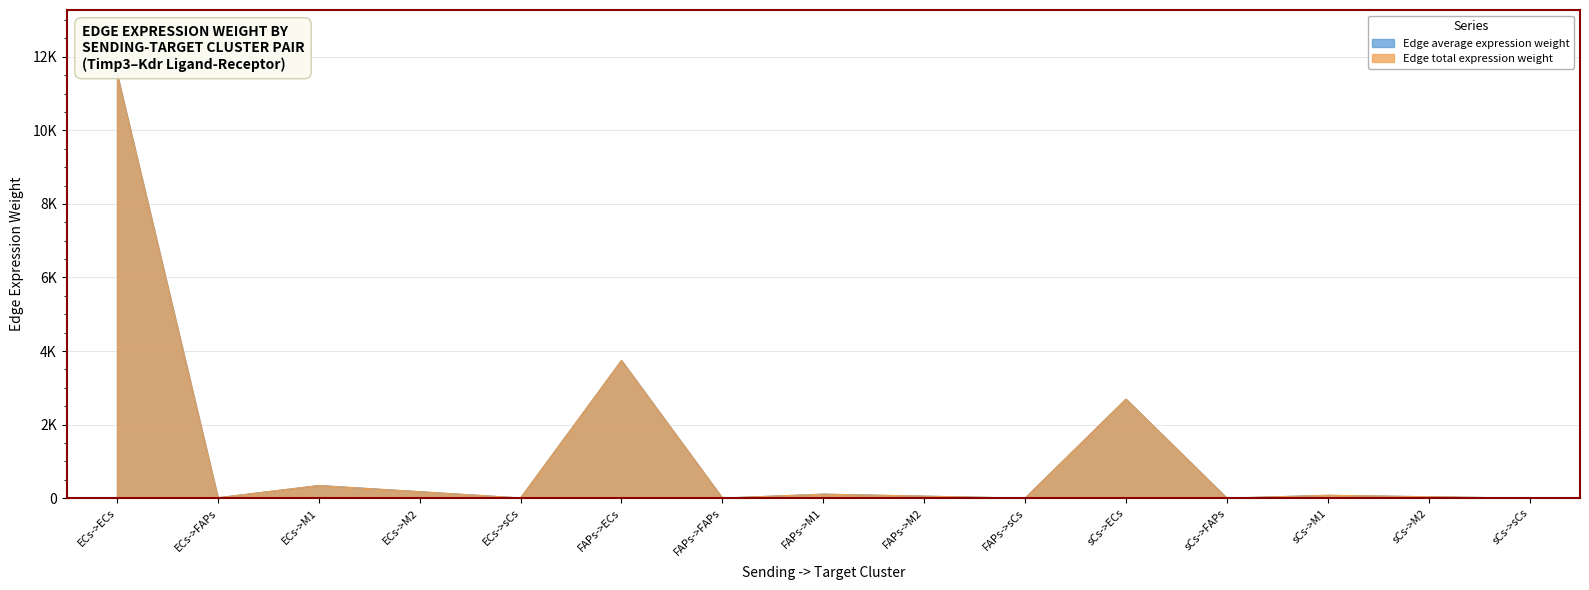

At how many categories does at least one series exceed 3707?

2